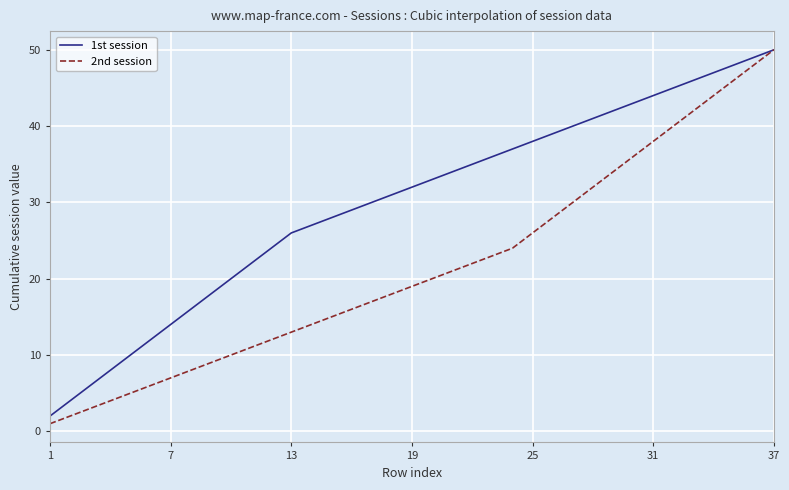

Which series has the largest total across all categories?

1st session